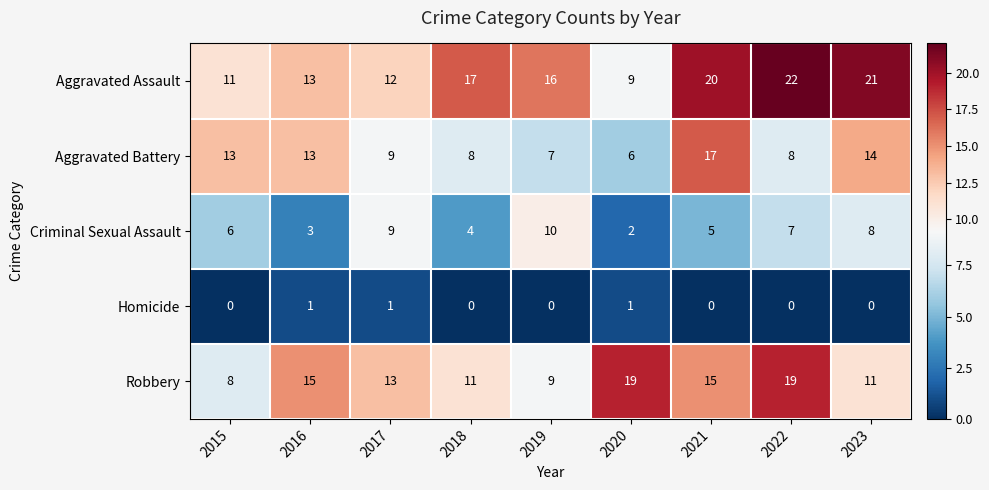

What is the difference between the maximum and minimum values in the Criminal Sexual Assault series?

8